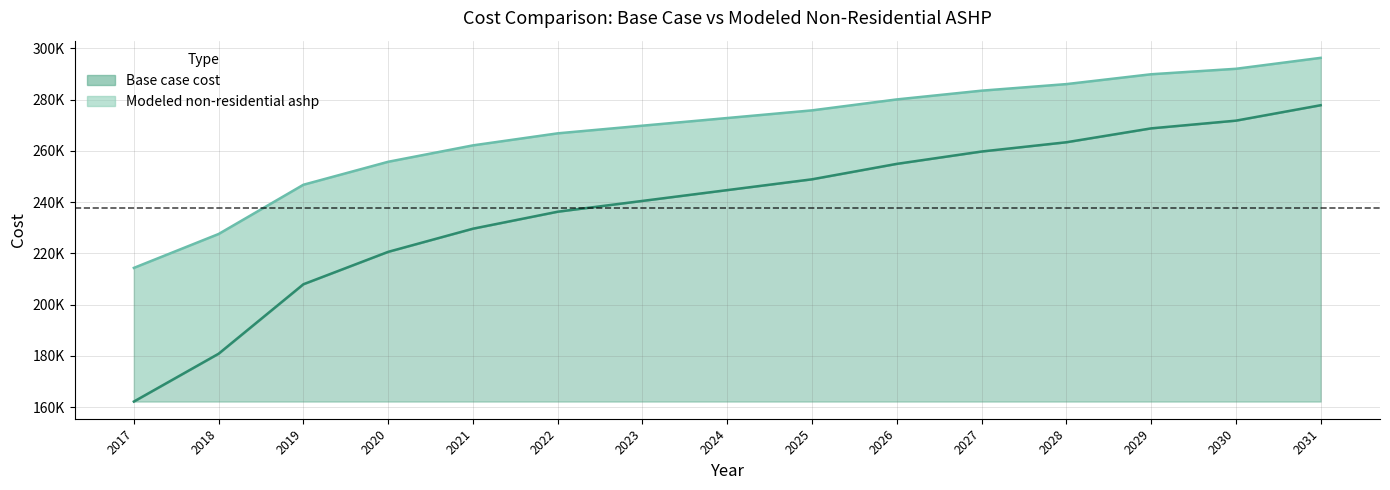

What is the greatest value displayed?

296303.9